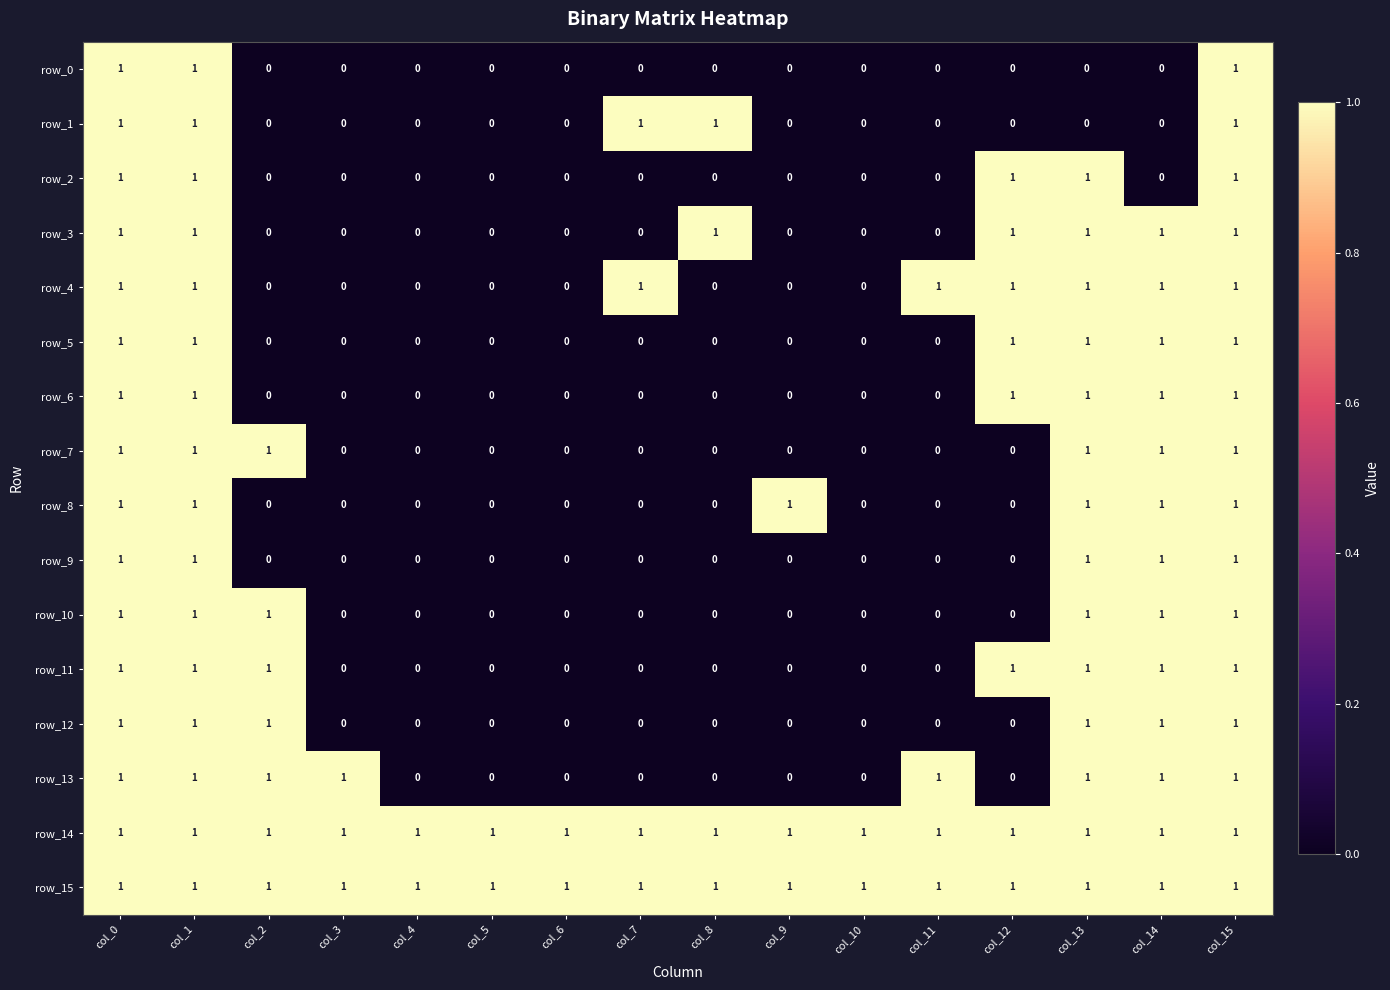

What is the sum of the row_14 values at col_10 and col_11?

2